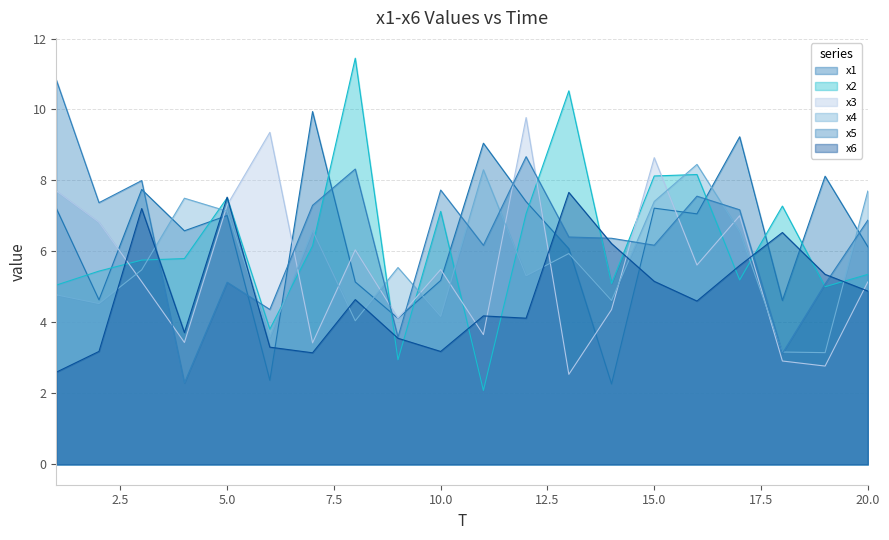

Is it true that x1 equals 6.6 at 4?

True